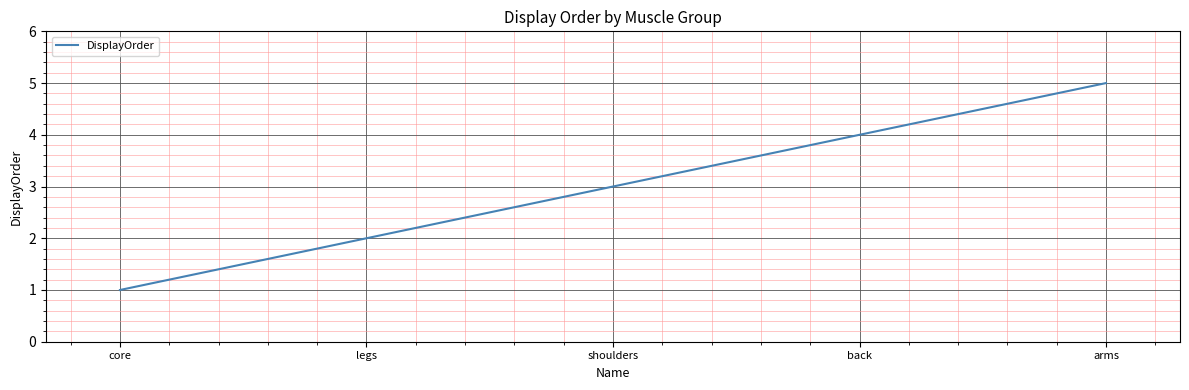

Count the number of categories in the chart.

5